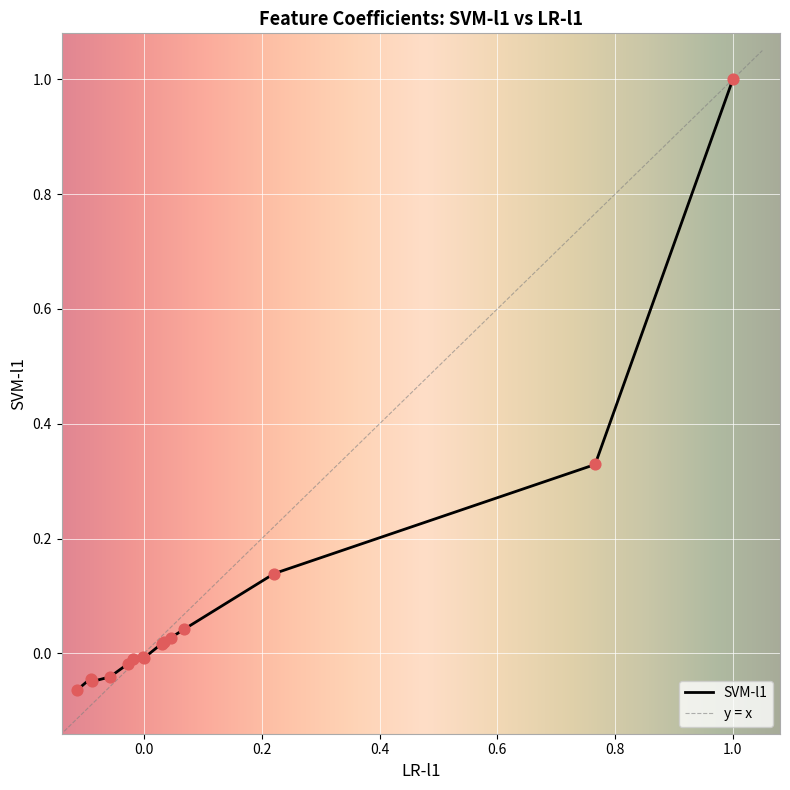

Which series has the largest total across all categories?

LR-l1